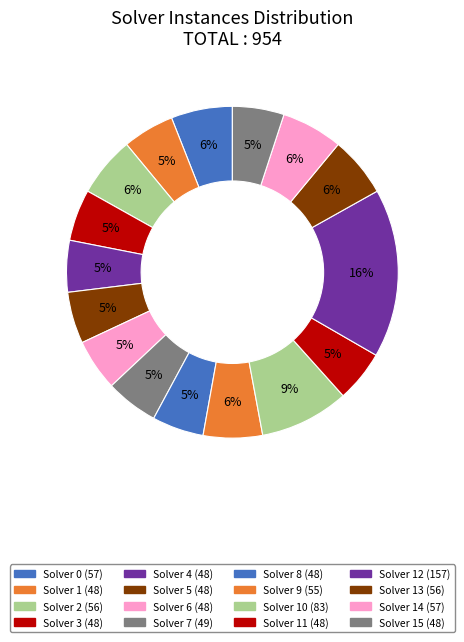

To the nearest percent, what is the average slice percentage?

6%